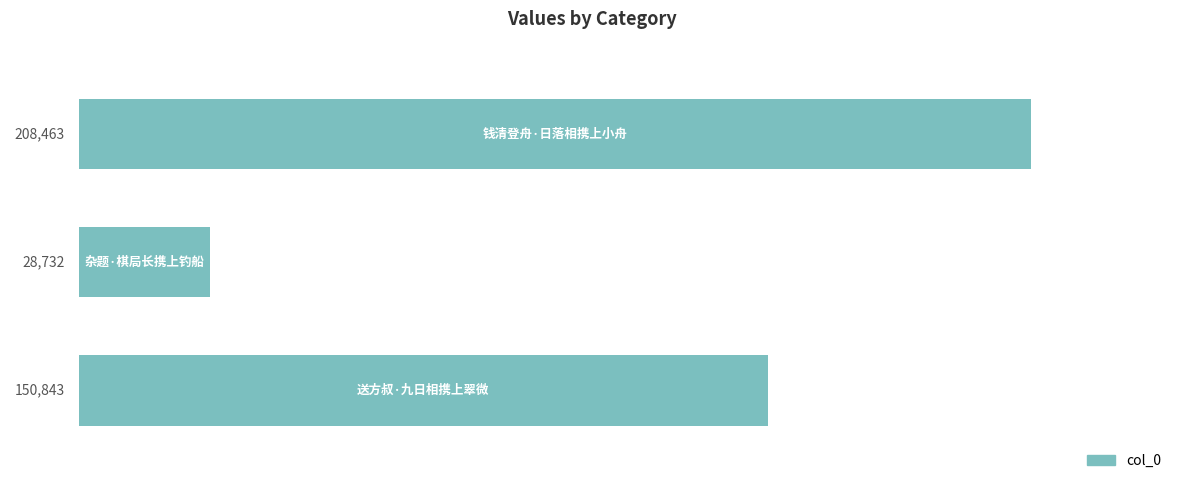

What is the difference between the maximum and second lowest values?

57620